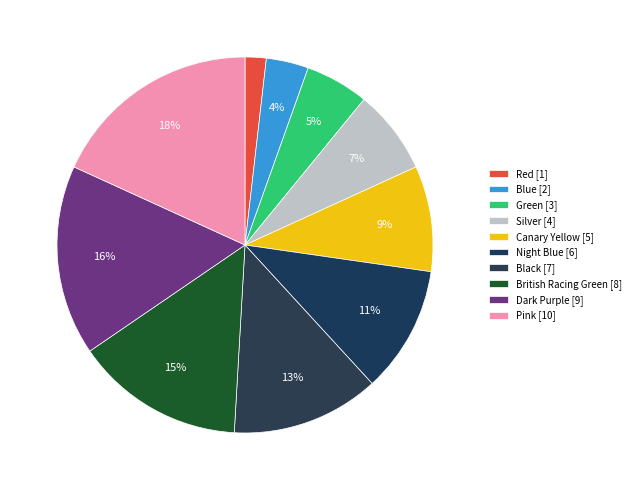

The Blue slice represents 4% of the pie. True or false?

True